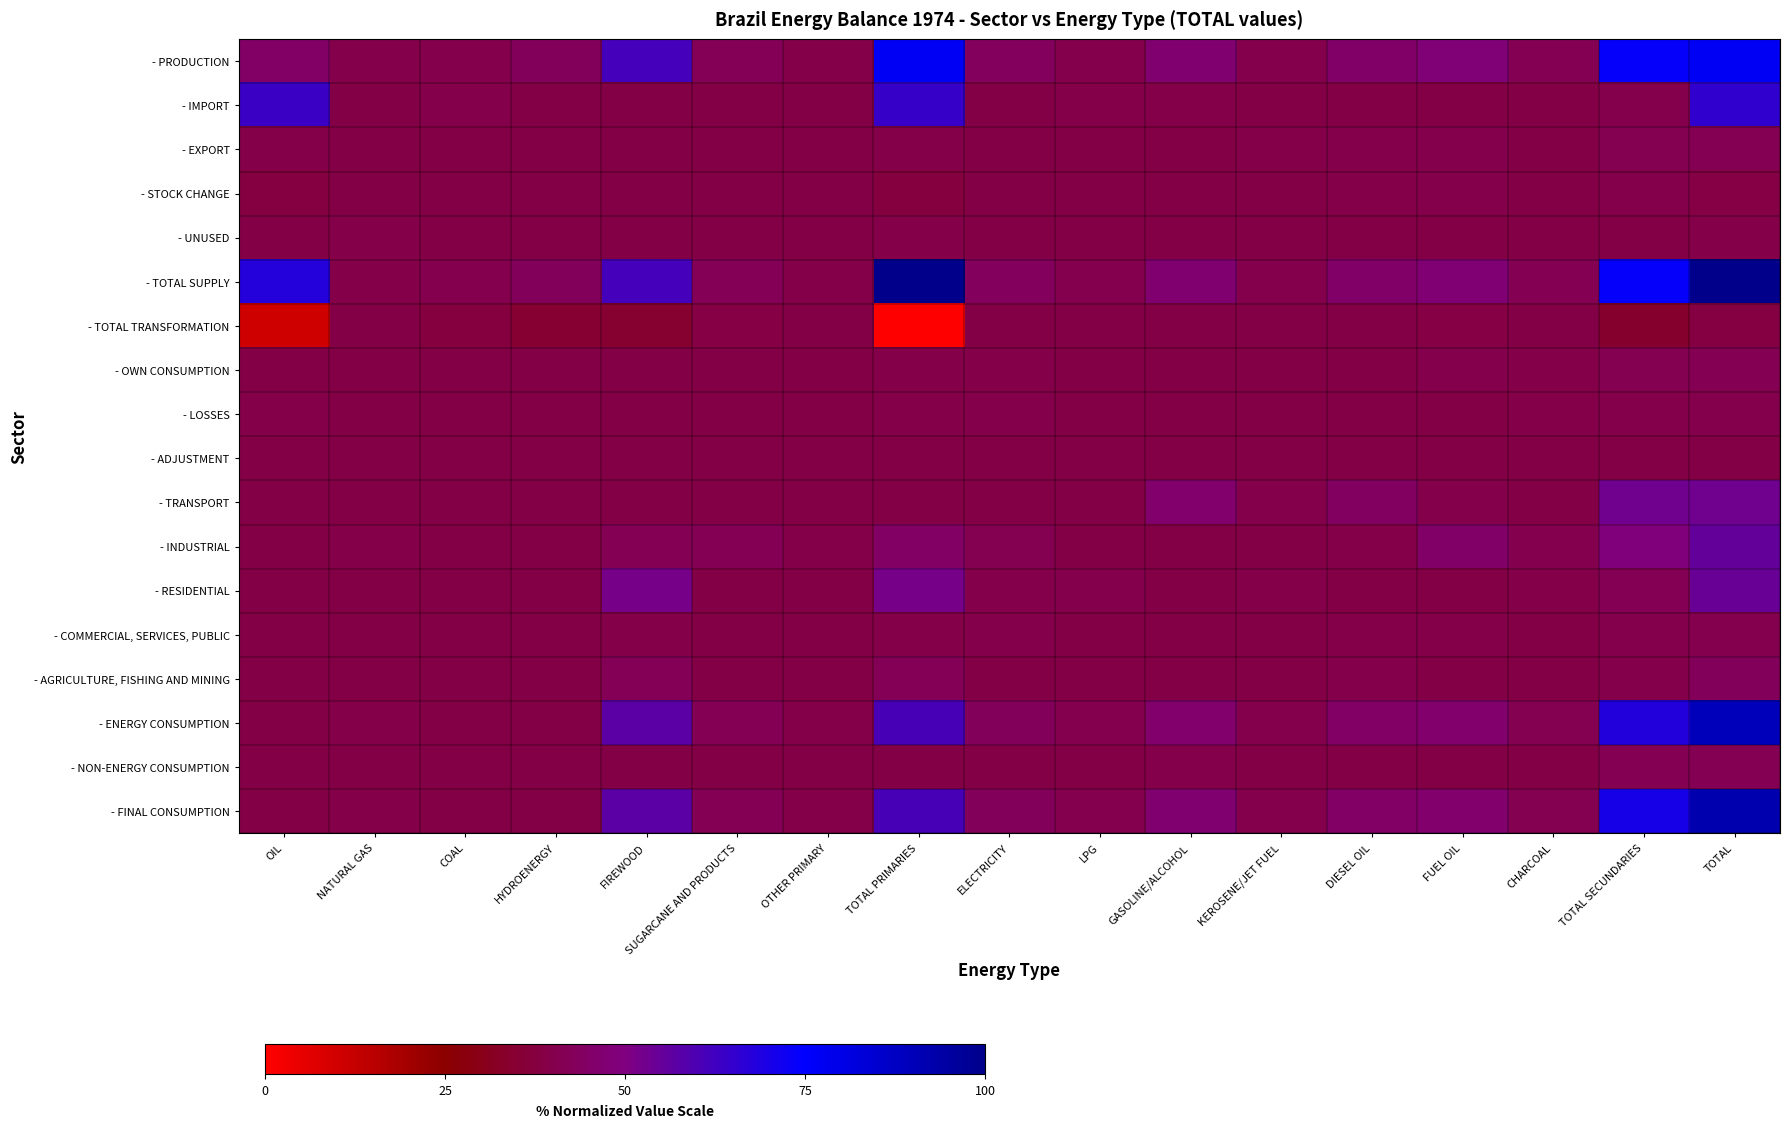

Which has a higher value, NATURAL GAS or DIESEL OIL?

DIESEL OIL